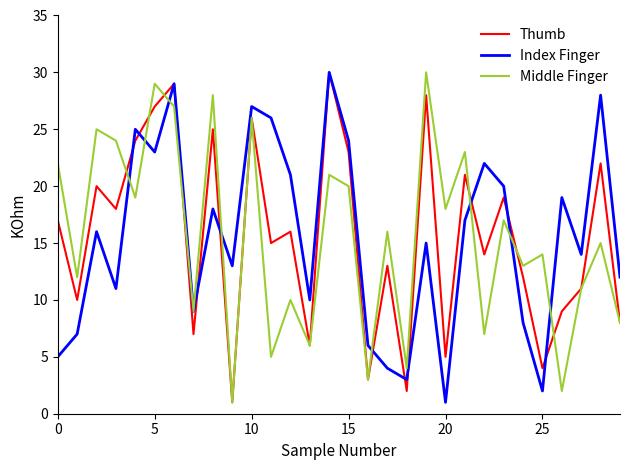

How many categories are shown in the chart?

30